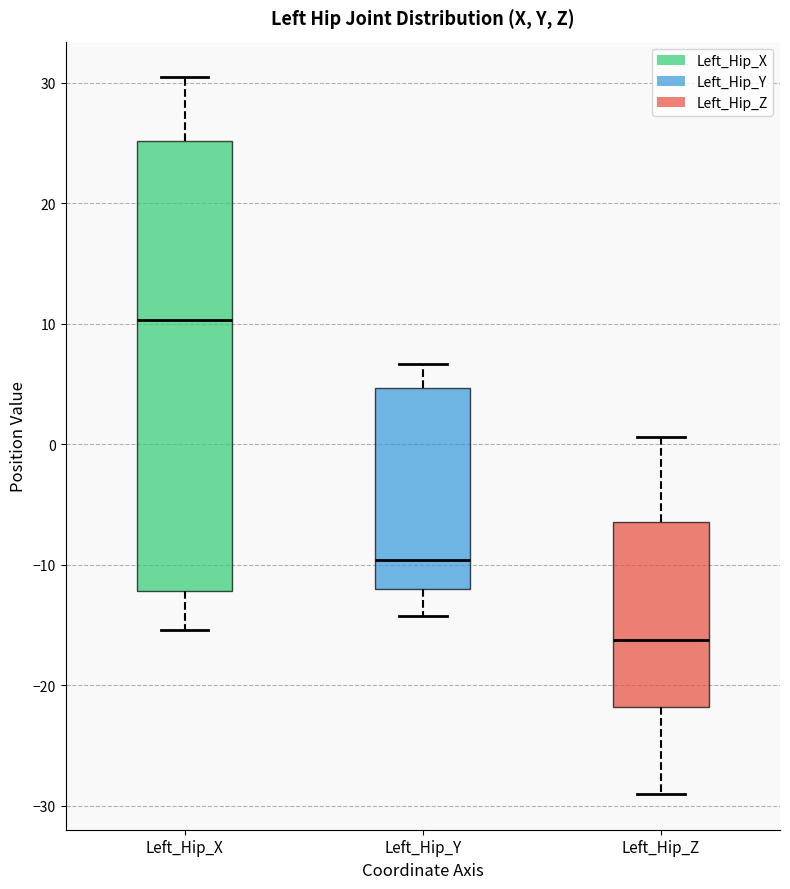

Which box's median line is the lowest?

Left_Hip_Z